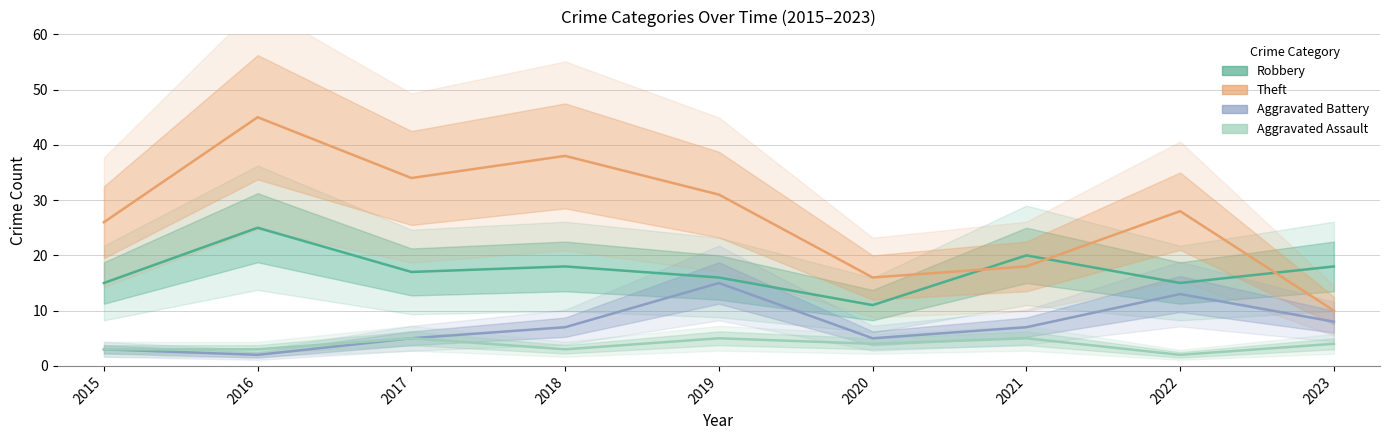

How many data points in Aggravated Battery are above 7?

3